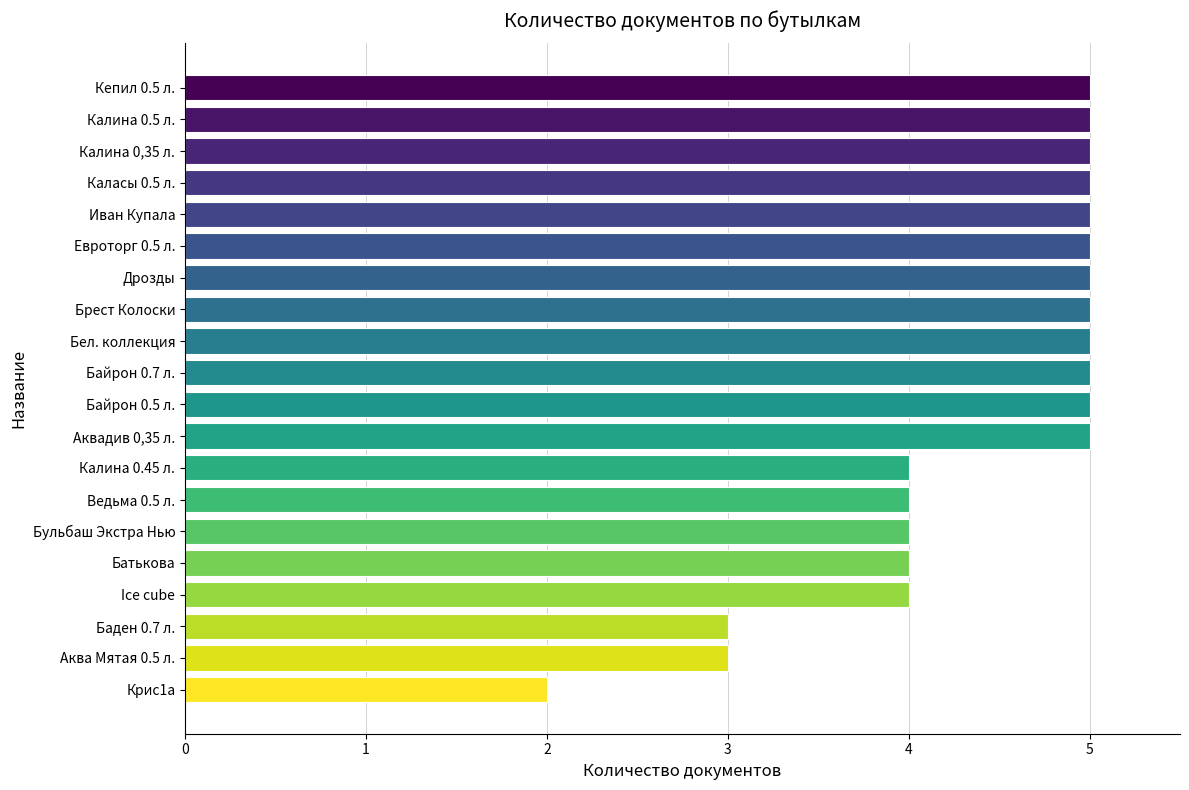

The value at Калина 0,35 л. is 5. True or false?

True